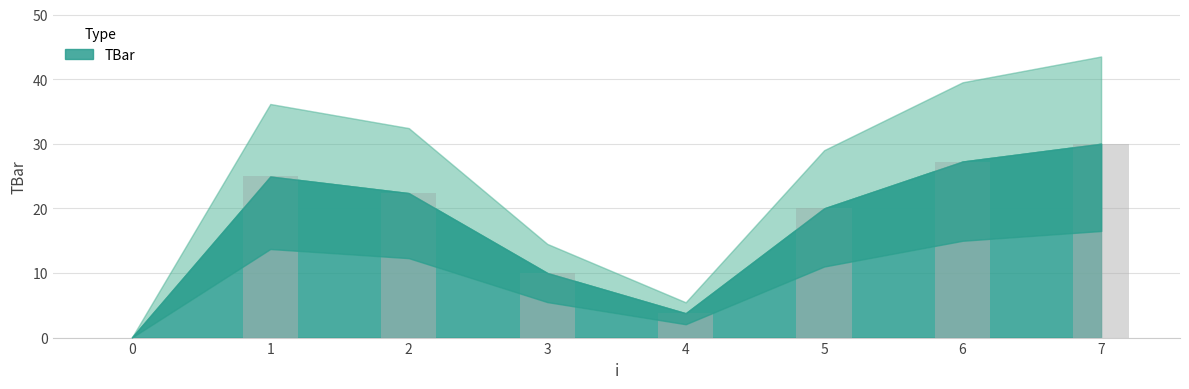

Reading left to right, what are all the values shown in this chart?

0.0	24.9	22.4	10.0	3.8	20.0	27.2	30.0